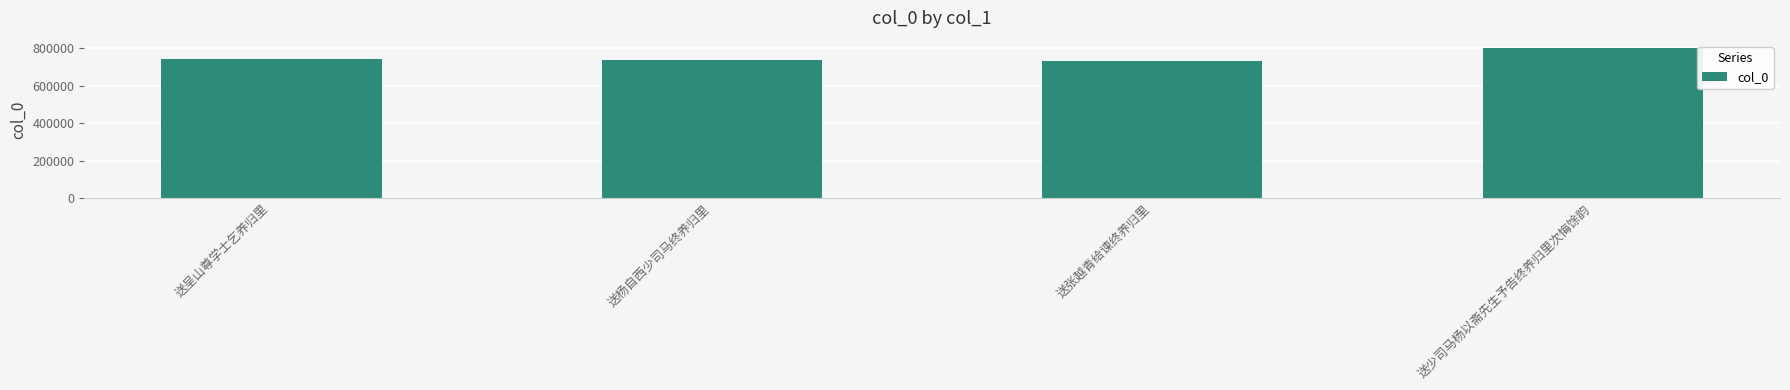

What is the ratio of the value at 送呈山尊学士乞养归里 to the value at 送杨自西少司马终养归里?

1.0